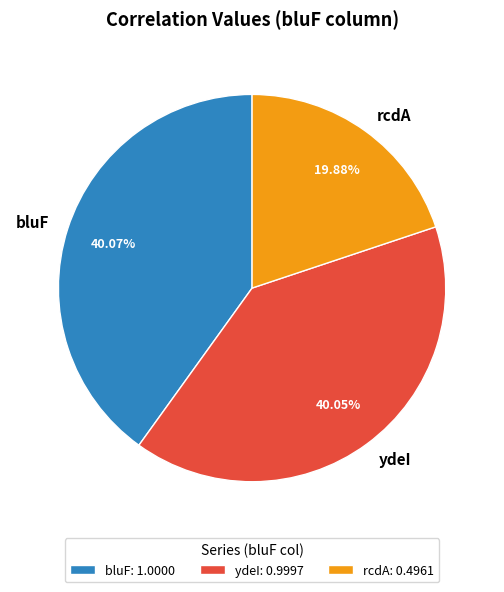

Is there any slice that represents more than half of the pie?

No